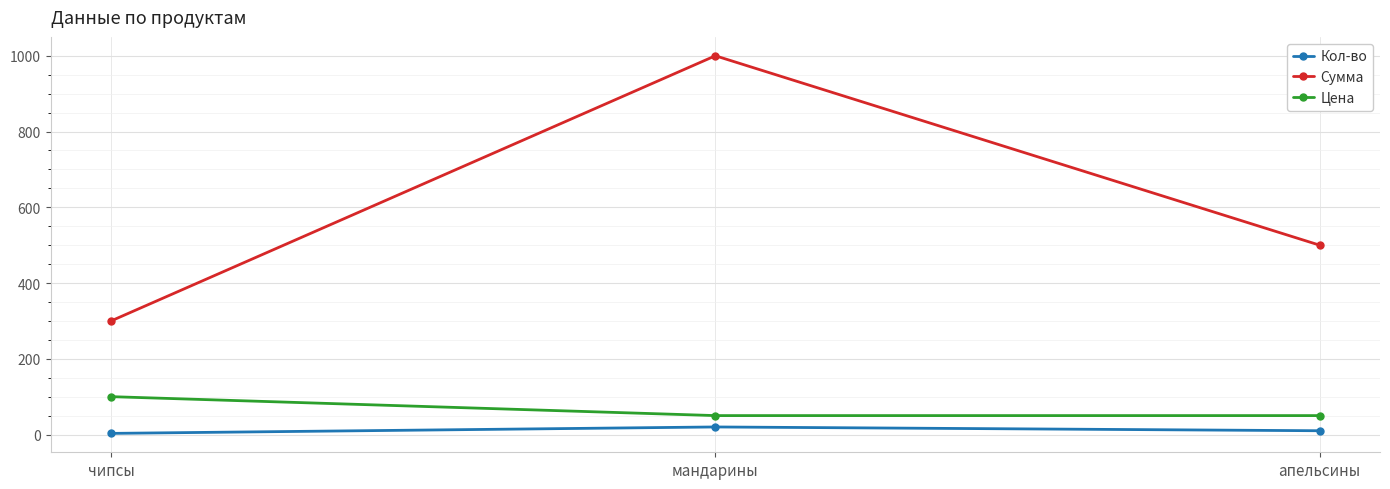

Is the value of Сумма at мандарины greater than the value of Цена at чипсы?

Yes